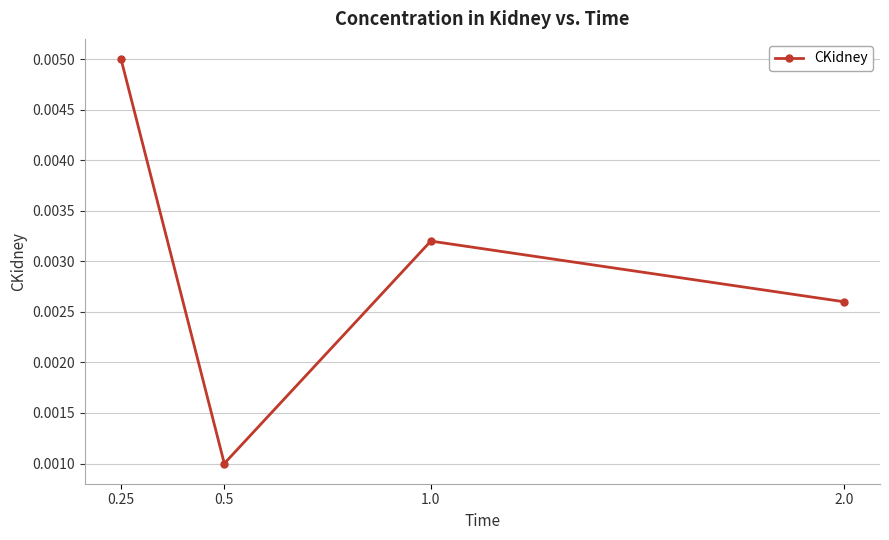

Which category has the lowest value across all series?

0.5